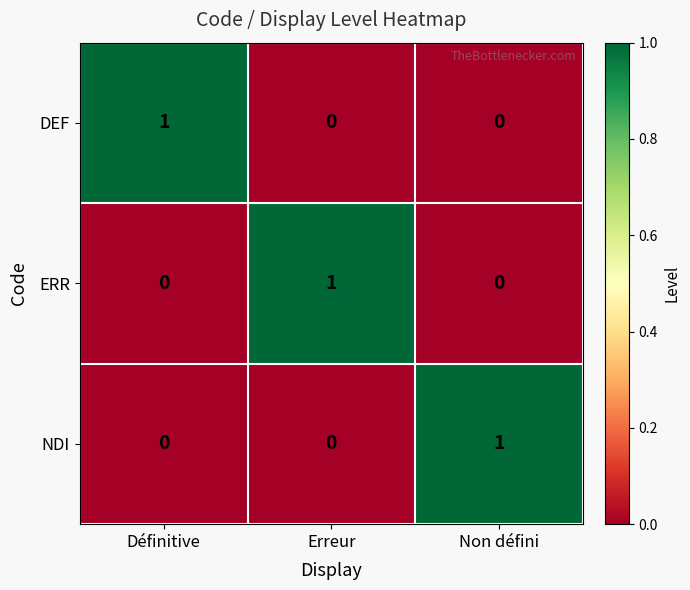

At how many categories does at least one series exceed 0?

3